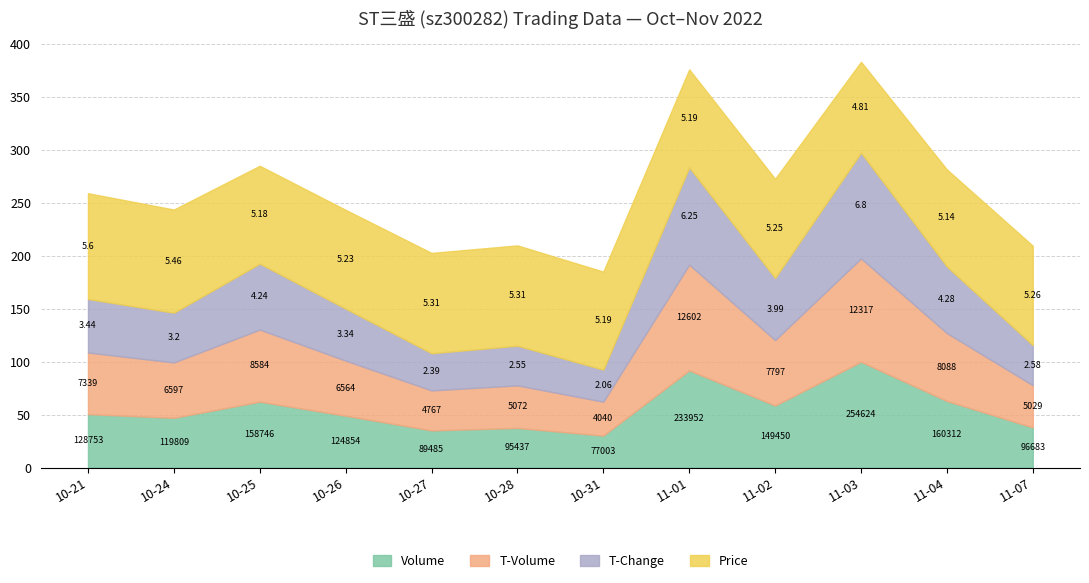

What is the value of the t_volume point at the 3rd from the left?

8584.0